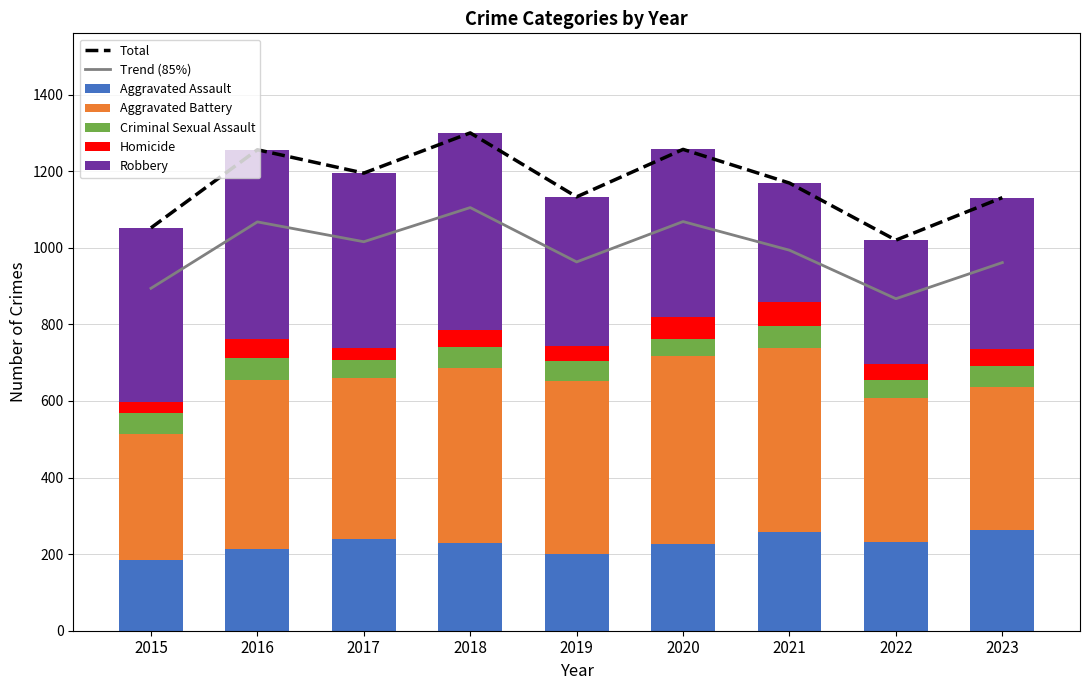

What is the highest value of the Criminal Sexual Assault series?

58